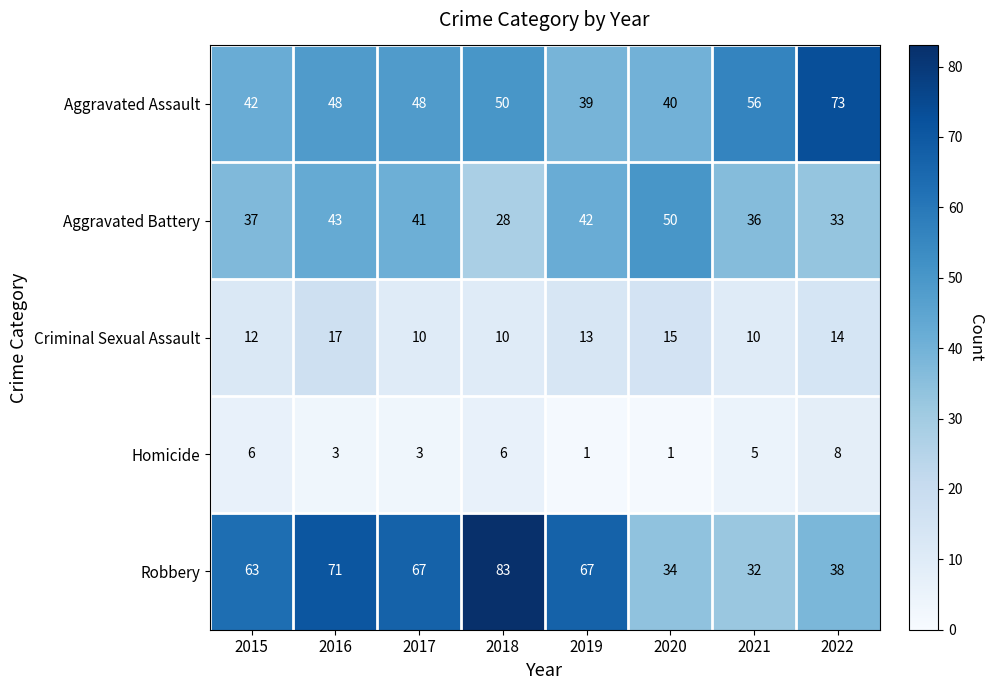

What is the spread (max minus min) of values at 2022?

65